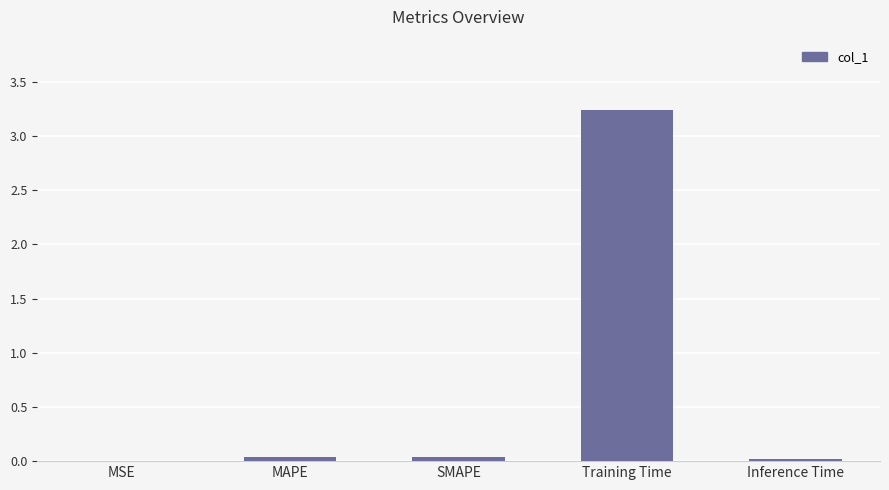

The value at MAPE is 0.0. True or false?

True